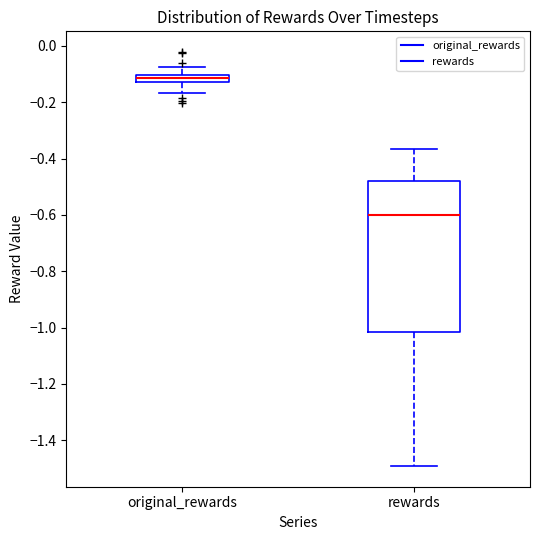

Which box has the lowest median line?

rewards